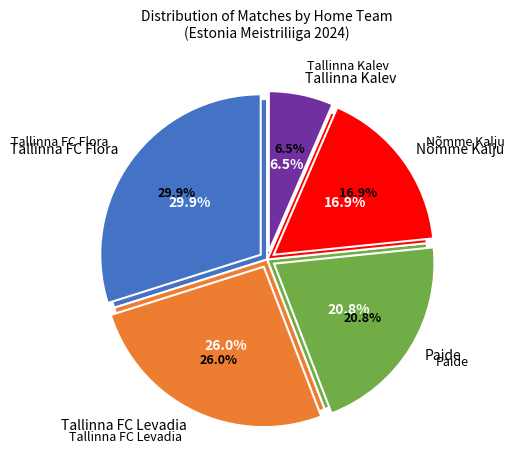

What is the change in value from Tallinna FC Flora to Paide?

-7